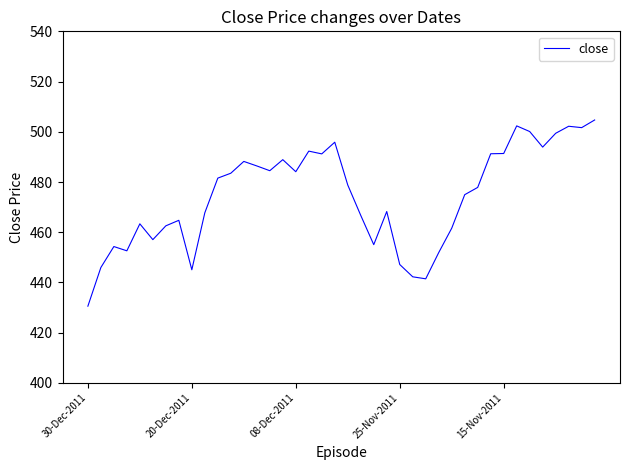

What is the smallest value displayed?

430.6